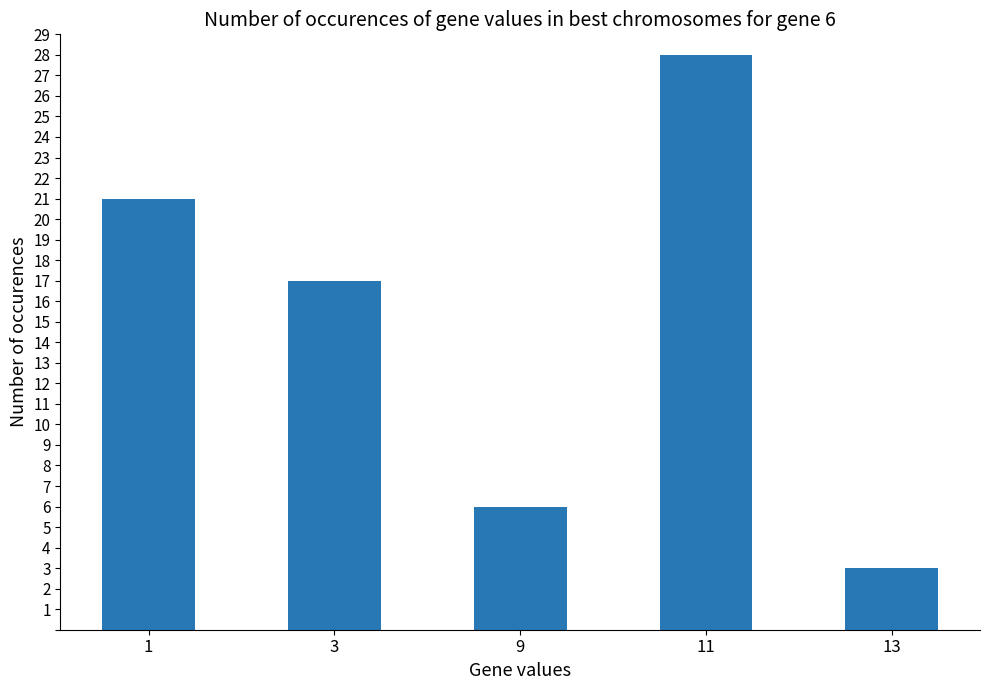

What is the sum of all values?

75